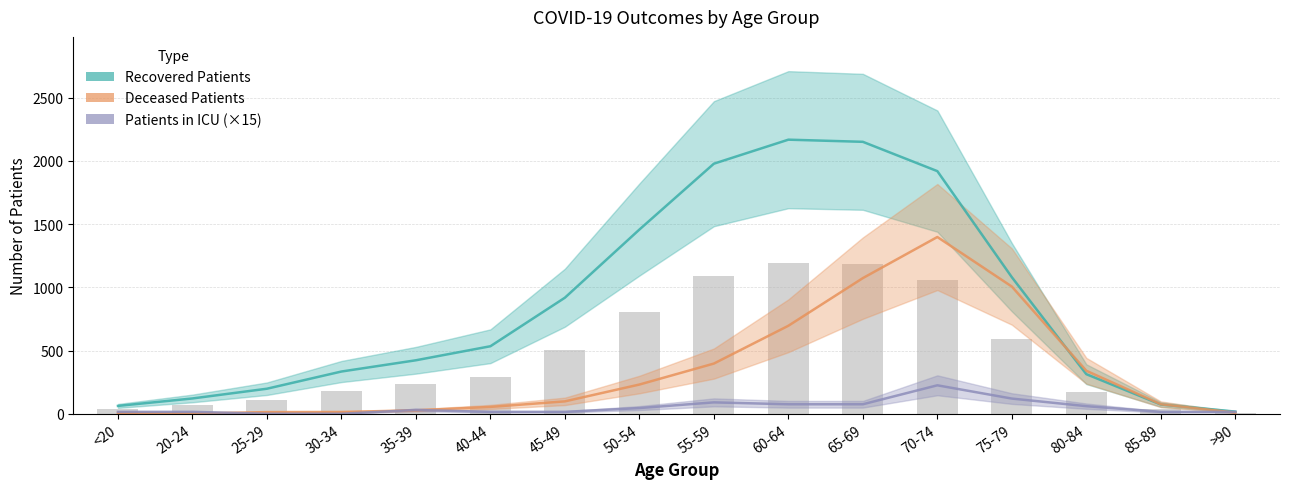

Rank the series by their average value, from highest to lowest.

Recovered Patients, Deceased Patients, Patients in ICU (×15)